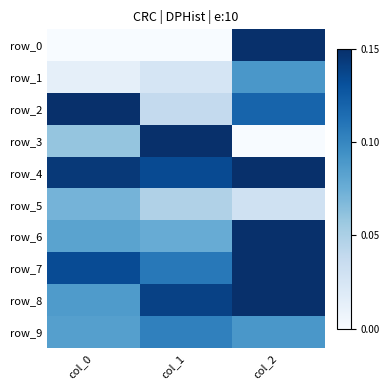

How many categories are shown in the chart?

3